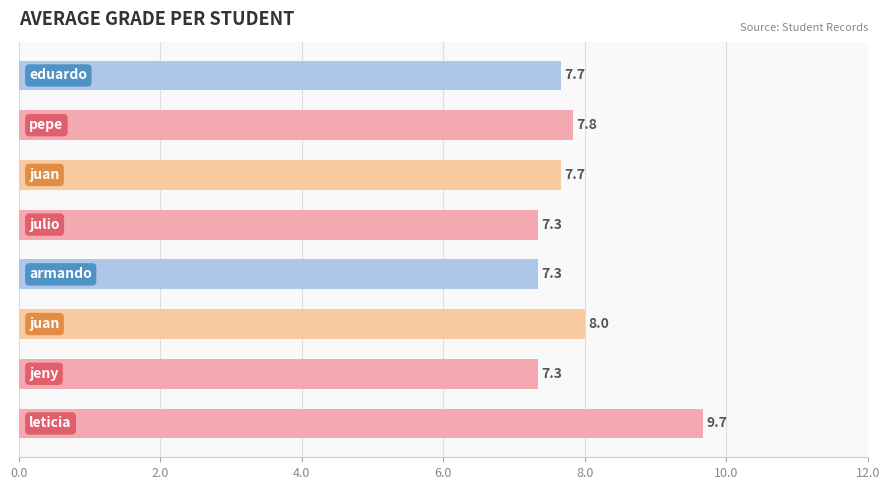

What is the value of the 4th bar from the top?

7.3